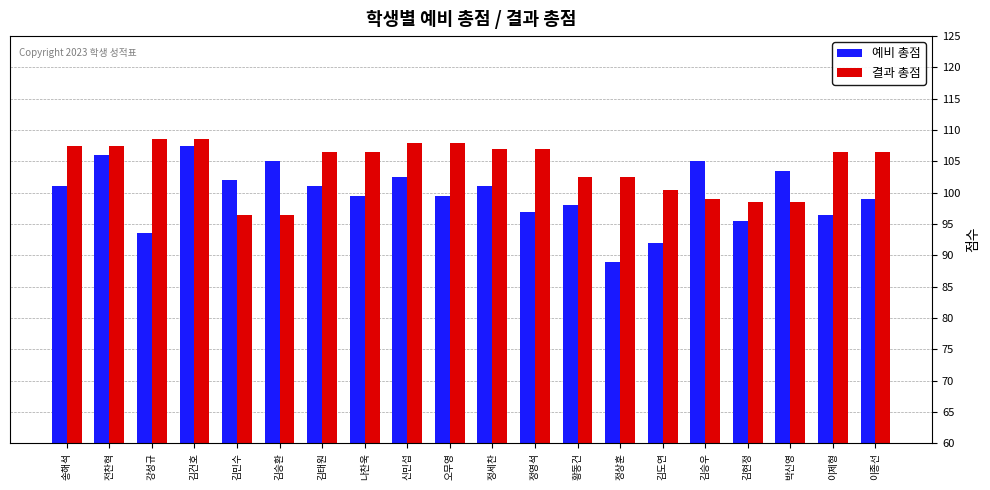

What is the maximum value shown in the chart?

108.5